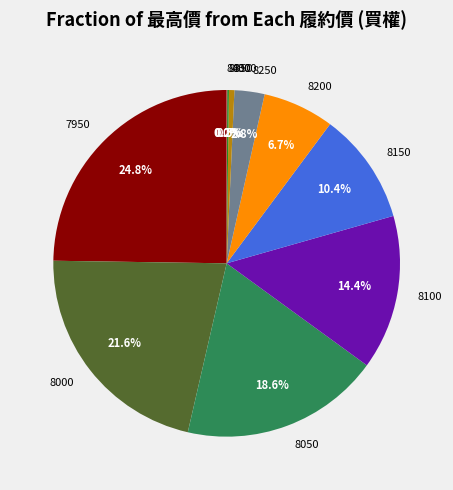

Does 8100 account for over 50% of the chart?

No